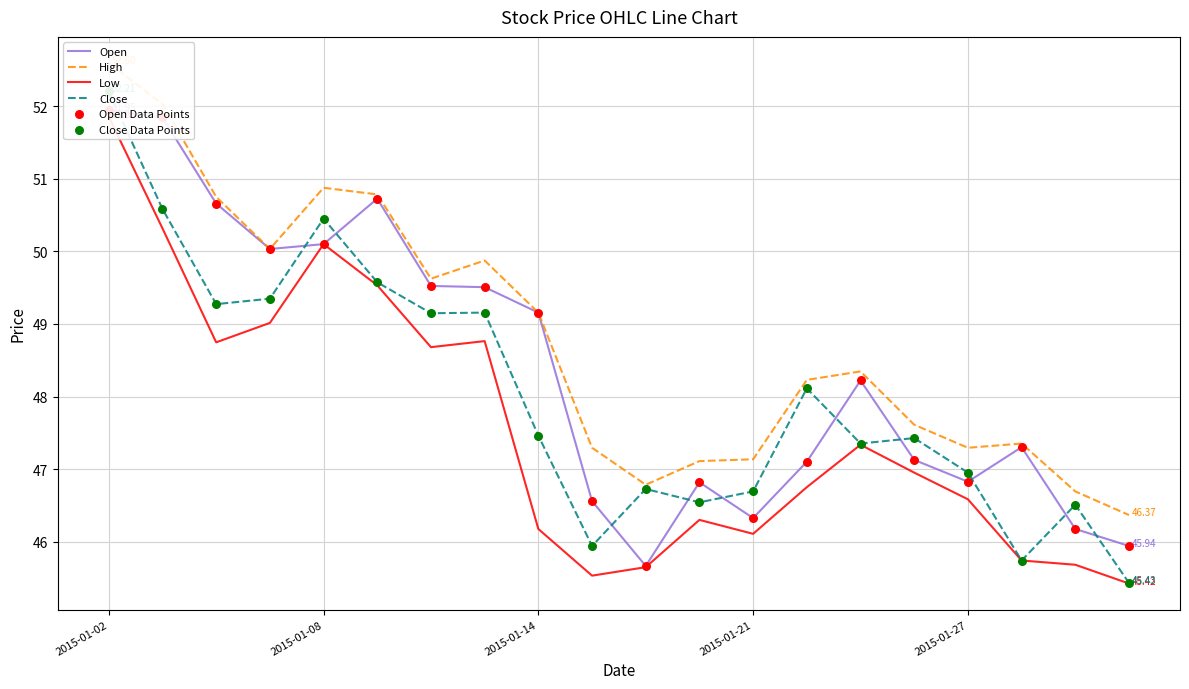

What are all the series names shown in the legend?

Open, High, Low, Close, Open Data Points, Close Data Points